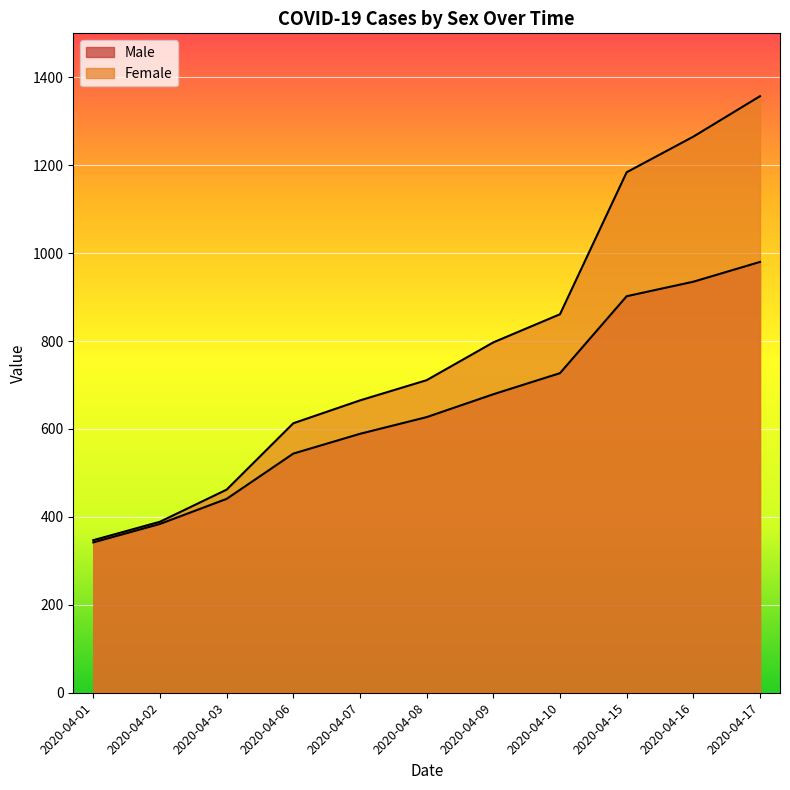

The value of Female at 2020-04-03 is 462. True or false?

True